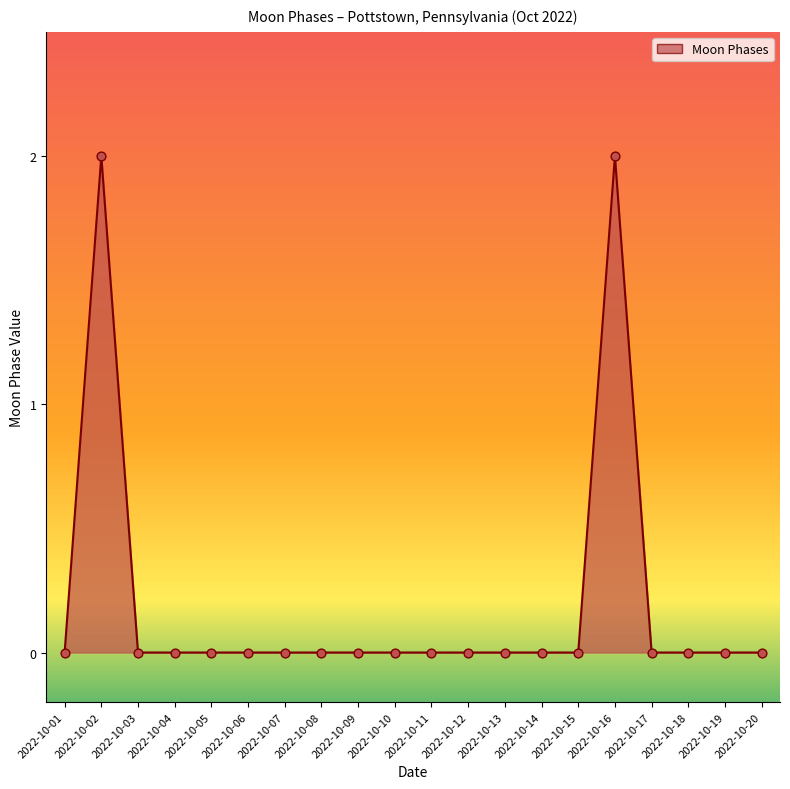

Between 2022-10-18 and 2022-10-02, which is larger?

2022-10-02